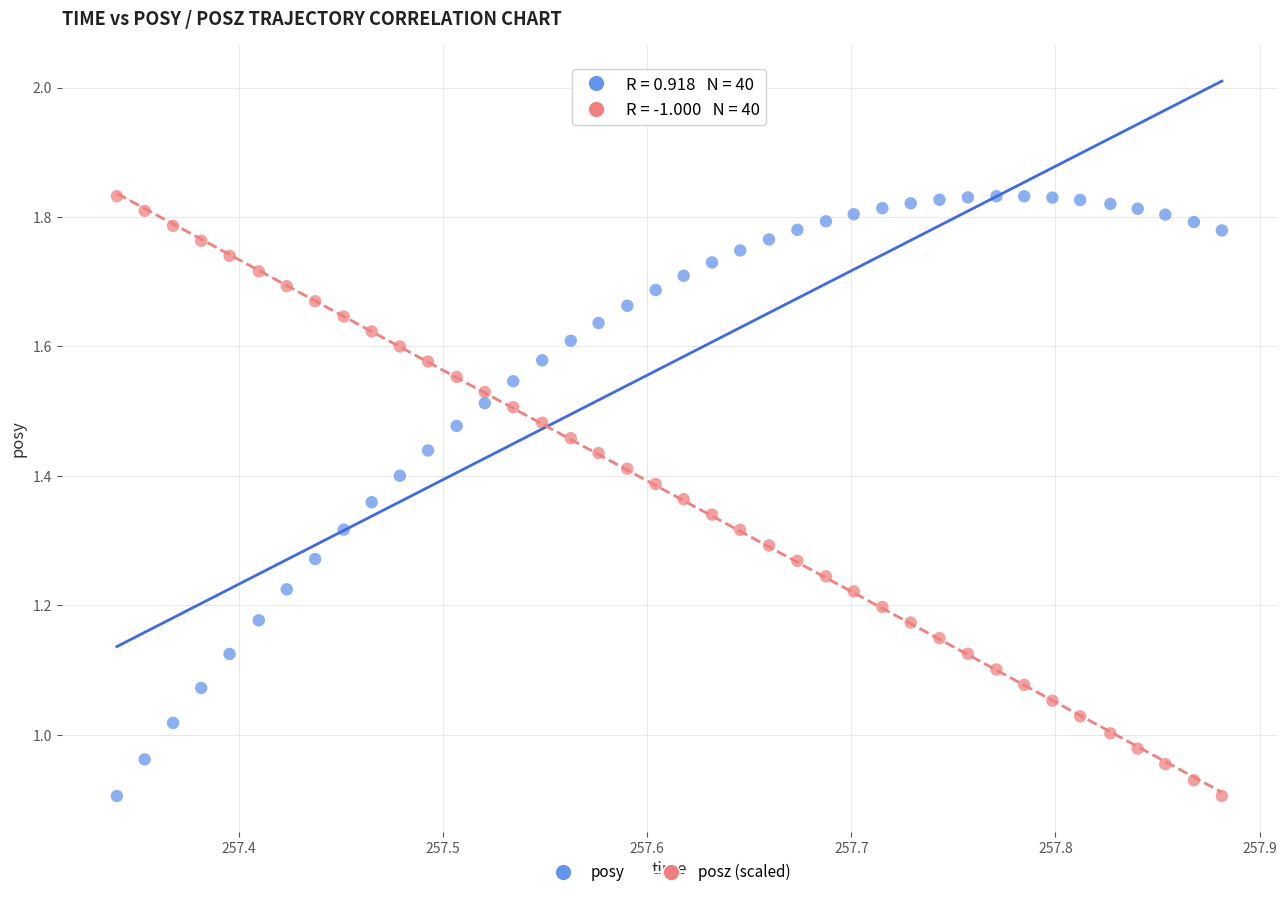

Across all data points, what is the range of X values (max minus min)?

0.5